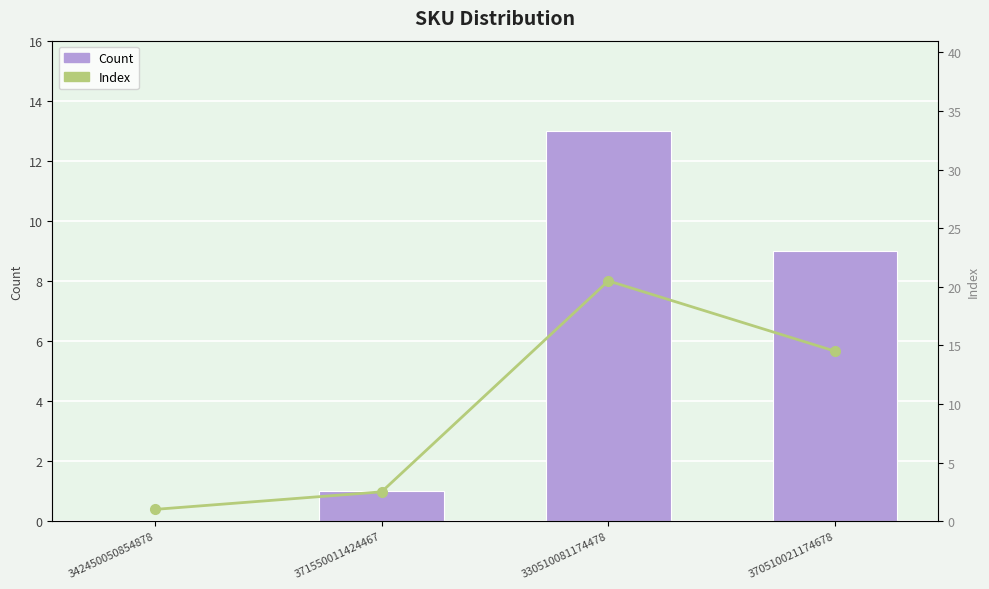

The value of Count at 342450050854878 is 0.0. True or false?

True